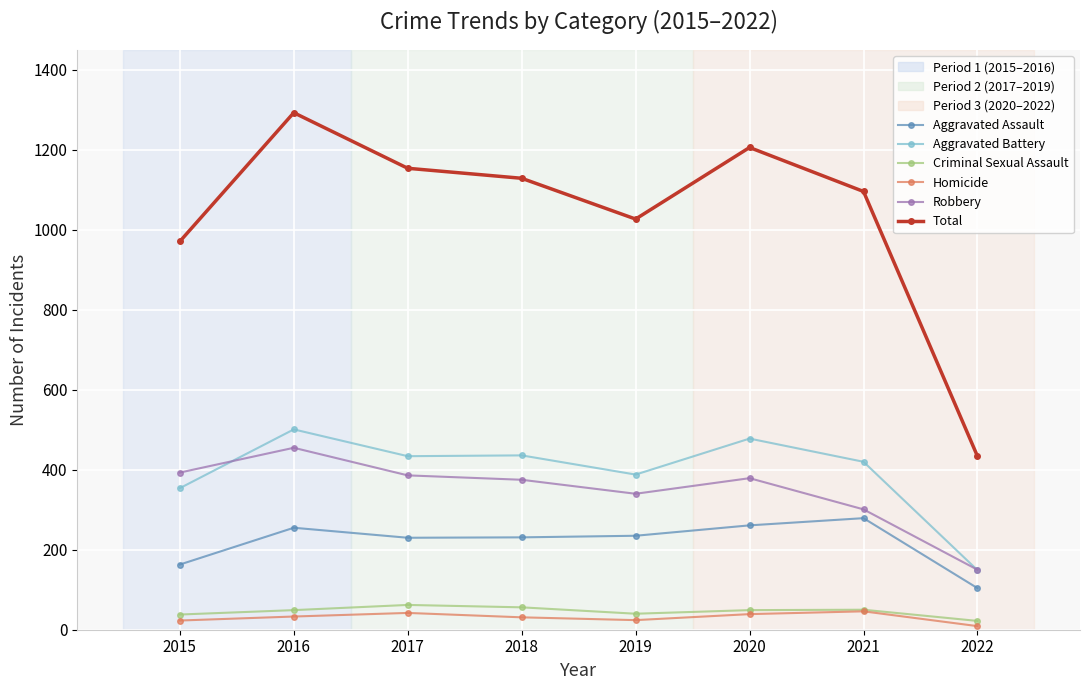

What is the sum of the Aggravated Assault values at 2015 and 2021?

442